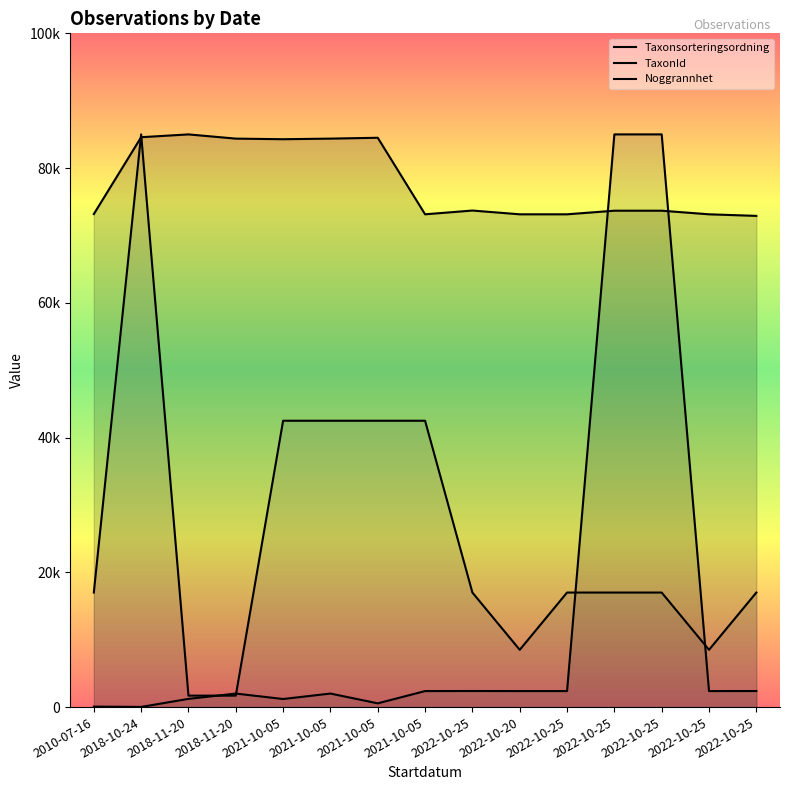

Reading left to right, extract all data points from this chart.

Taxonsorteringsordning: 73173.0	84583.8	85000.0	84373.4	84285.6	84373.4	84500.8	73140.0	73698.6	73140.0	73140.0	73674.1	73674.1	73140.0	72905.9
TaxonId: 68.4	24.0	1219.8	2009.0	1199.1	2009.0	555.9	2376.3	2386.7	2376.3	2376.3	85000.0	85000.0	2376.3	2384.1
Noggrannhet: 17000.0	85000.0	1700.0	1700.0	42500.0	42500.0	42500.0	42500.0	17000.0	8500.0	17000.0	17000.0	17000.0	8500.0	17000.0